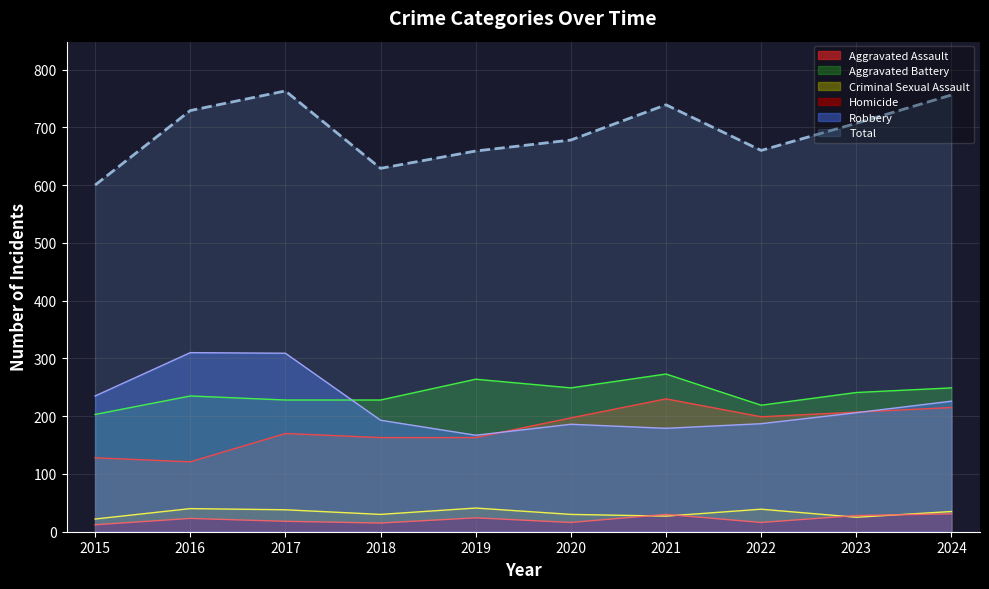

Count the number of data series in this chart.

6